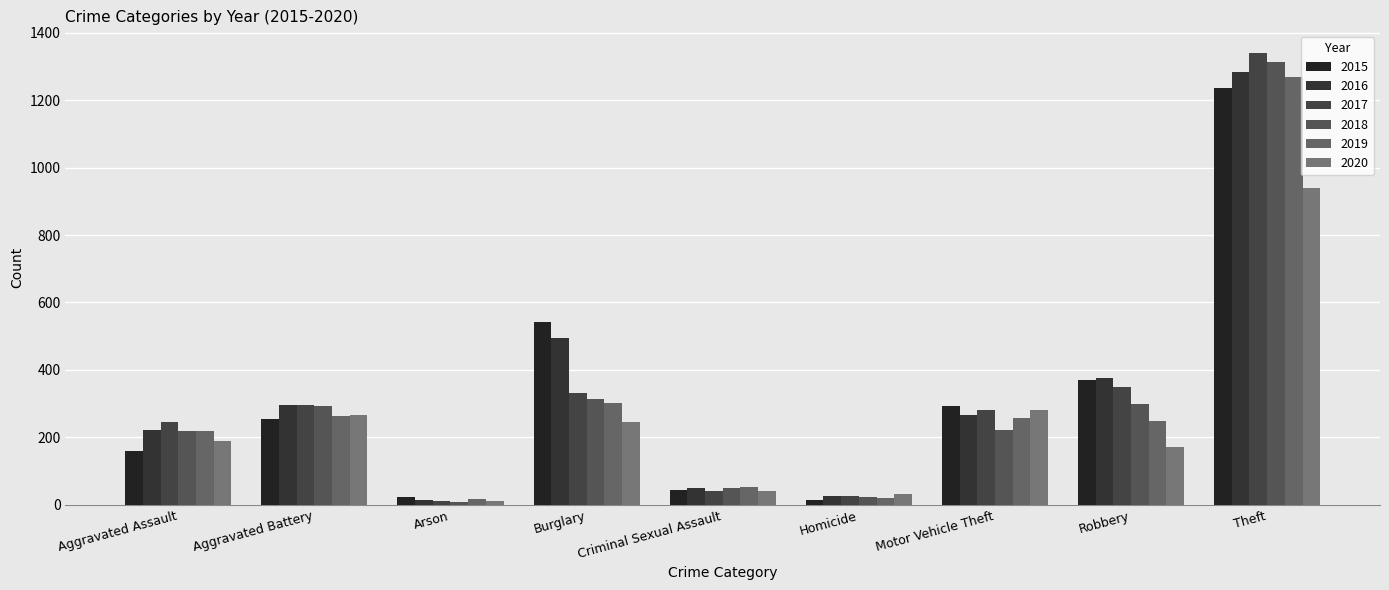

What are all the series names shown in the legend?

2015, 2016, 2017, 2018, 2019, 2020